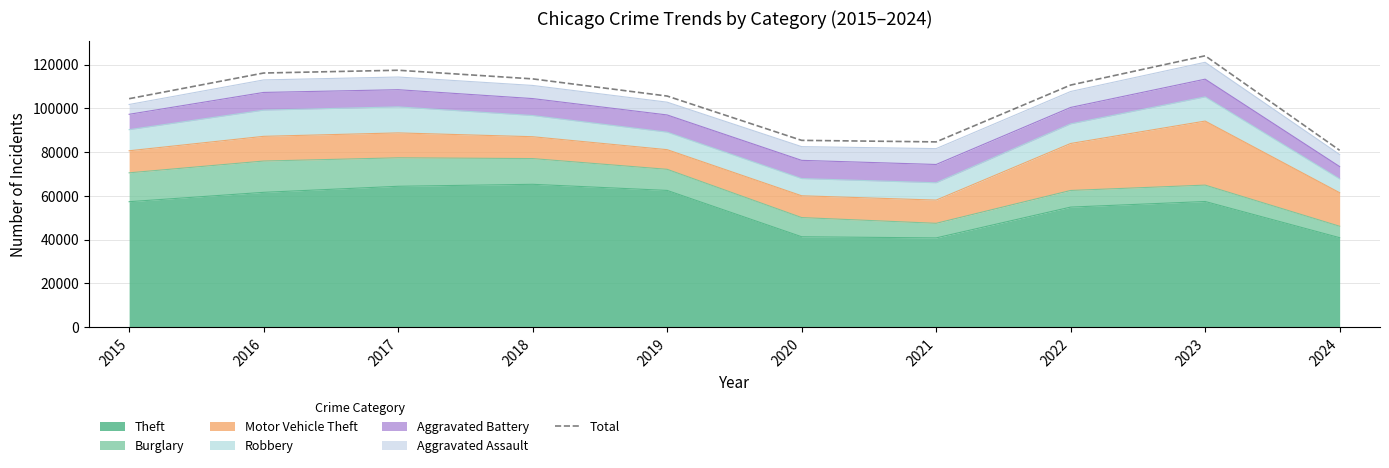

How many data points are less than 110617?

5